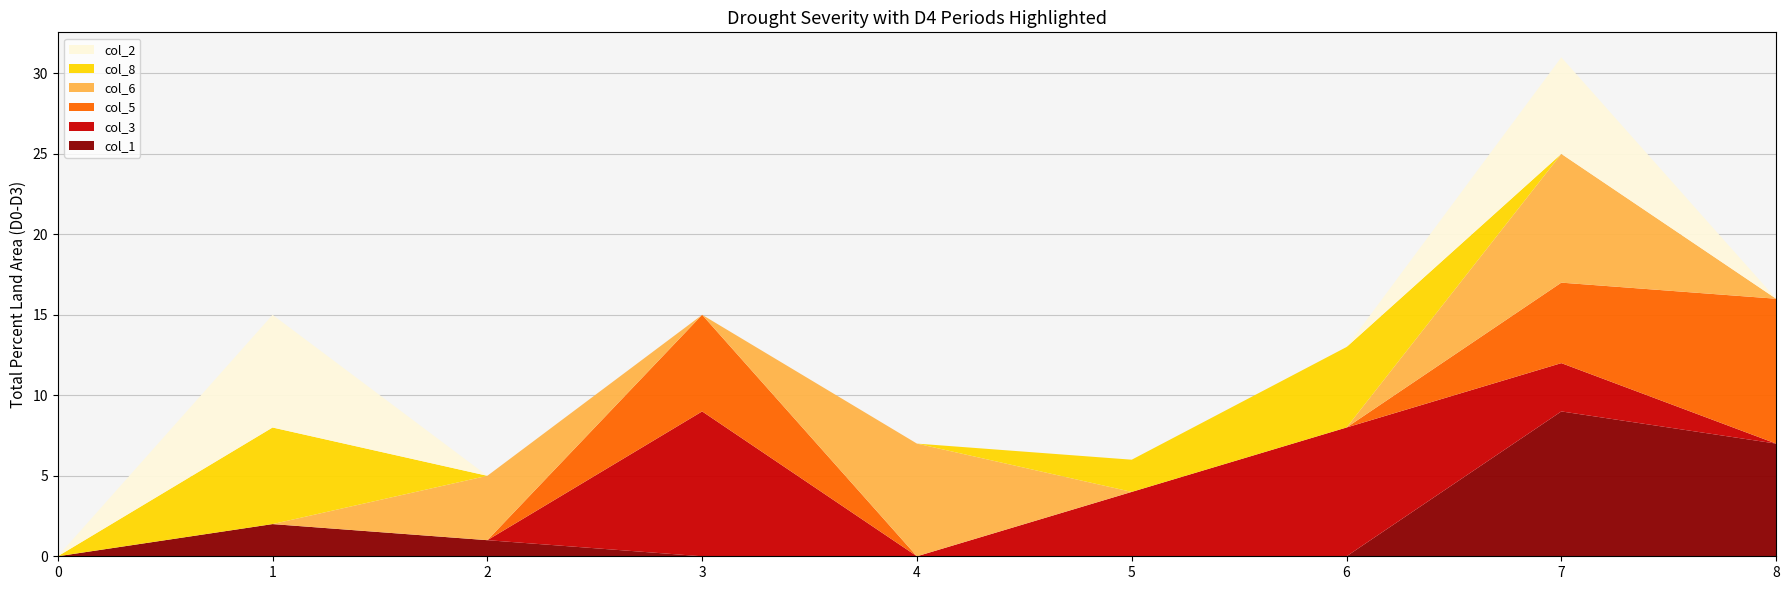

Reading left to right, extract all data points from this chart.

col_1: 0=0	1=2	2=1	3=0	4=0	5=0	6=0	7=9	8=7
col_3: 0=0	1=0	2=0	3=9	4=0	5=4	6=8	7=3	8=0
col_5: 0=0	1=0	2=0	3=6	4=0	5=0	6=0	7=5	8=9
col_6: 0=0	1=0	2=4	3=0	4=7	5=0	6=0	7=8	8=0
col_8: 0=0	1=6	2=0	3=0	4=0	5=2	6=5	7=0	8=0
col_2: 0=0	1=7	2=0	3=0	4=0	5=0	6=0	7=6	8=0